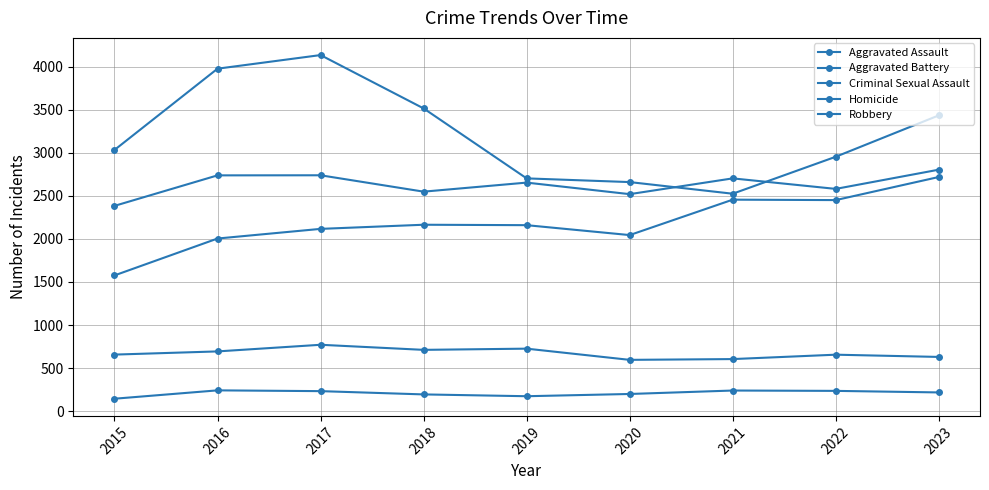

Reading left to right, extract all data points from this chart.

Aggravated Assault: 2015=1576	2016=2004	2017=2116	2018=2164	2019=2159	2020=2044	2021=2455	2022=2450	2023=2718
Aggravated Battery: 2015=2383	2016=2737	2017=2738	2018=2548	2019=2653	2020=2519	2021=2702	2022=2580	2023=2803
Criminal Sexual Assault: 2015=657	2016=694	2017=771	2018=712	2019=726	2020=596	2021=605	2022=656	2023=630
Homicide: 2015=145	2016=242	2017=233	2018=195	2019=174	2020=200	2021=240	2022=236	2023=218
Robbery: 2015=3032	2016=3975	2017=4133	2018=3514	2019=2702	2020=2659	2021=2524	2022=2953	2023=3433